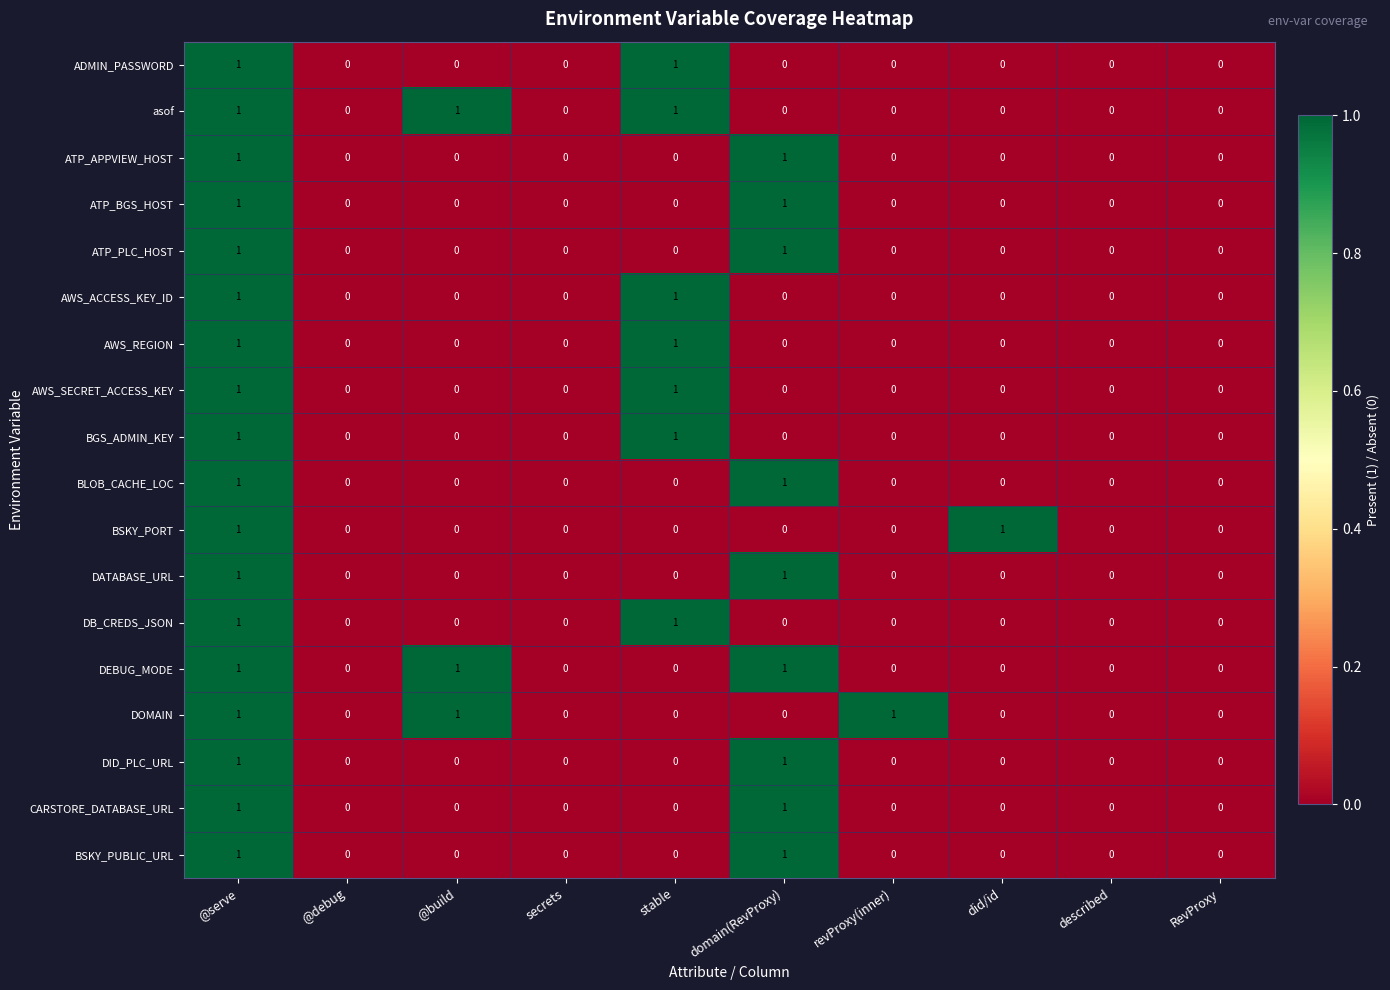

At which category is the sum across all series the highest?

@serve